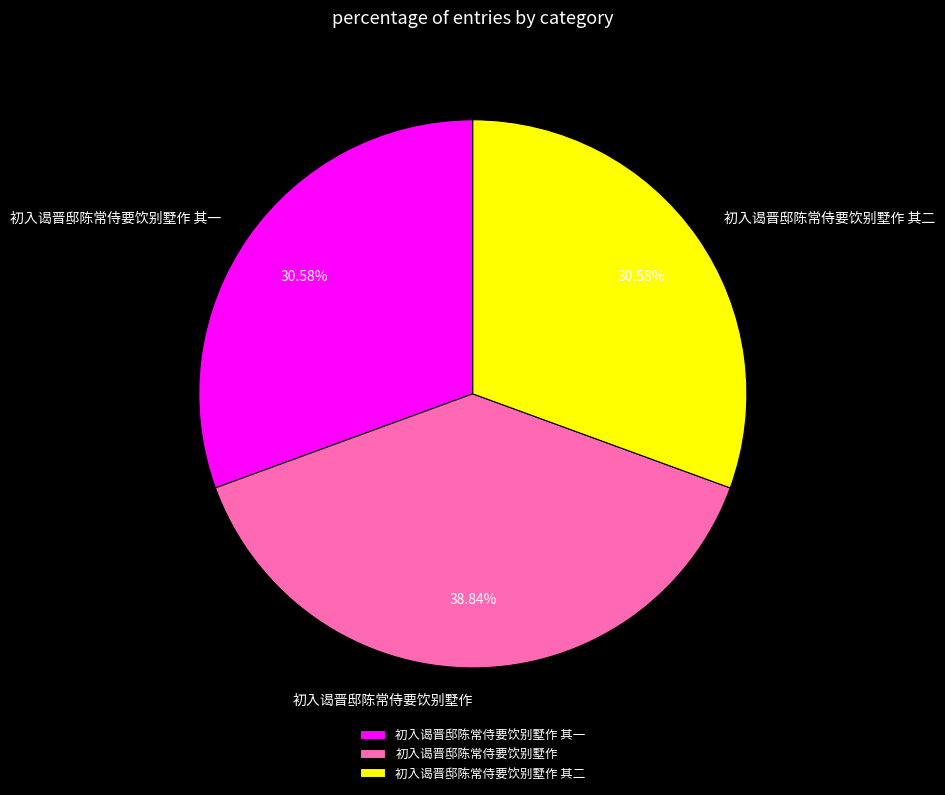

How many slices are in this pie chart?

3